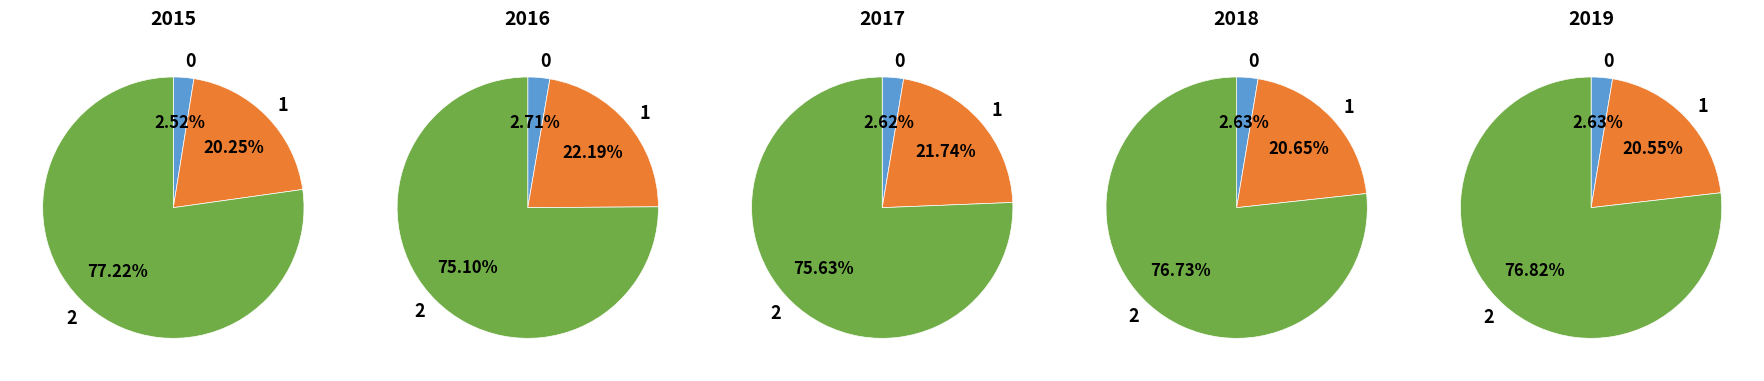

Is there a majority slice in this chart?

Yes